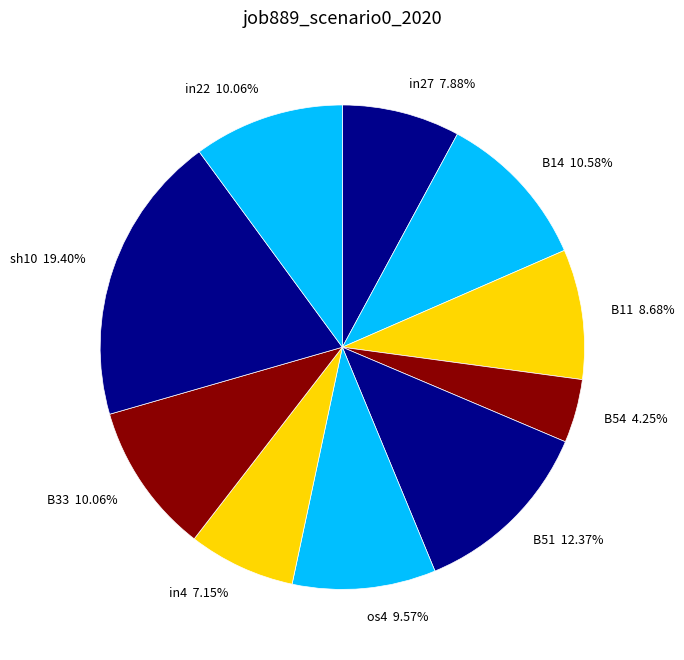

Which slice is the largest?

sh10